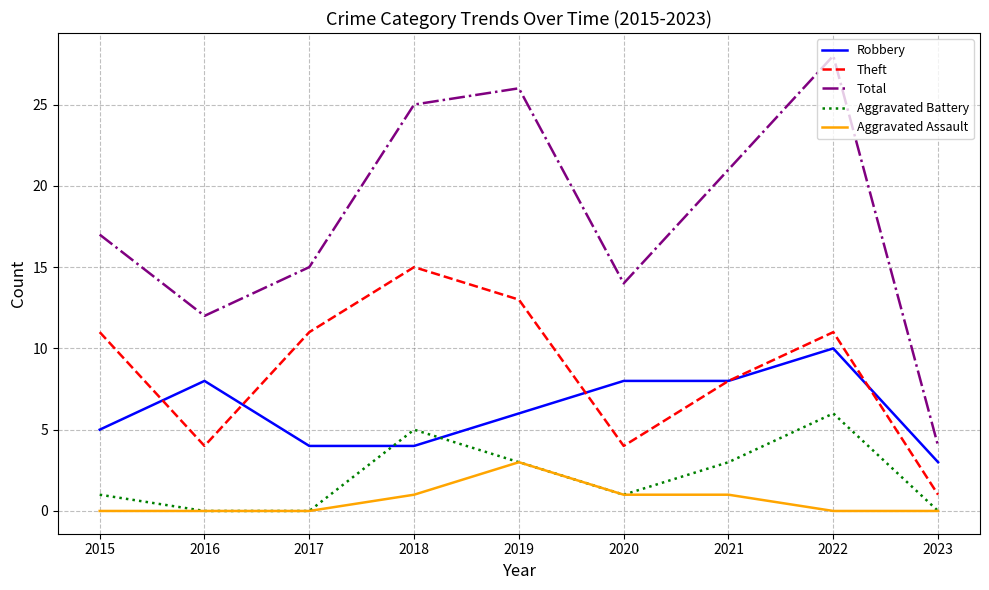

True or false: Robbery and Total cross at least once.

False